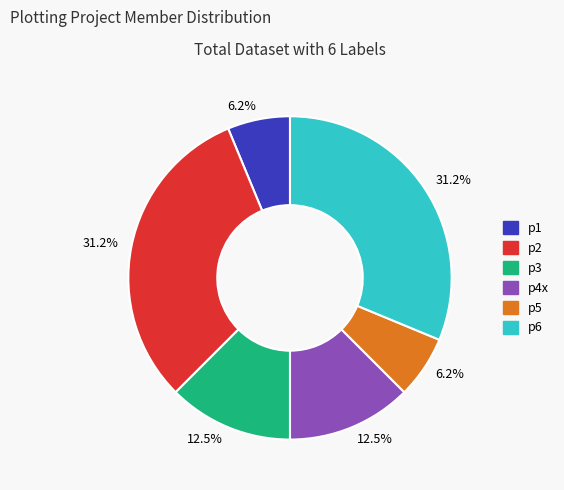

What percentage is the p6 slice, to the nearest percent?

31%